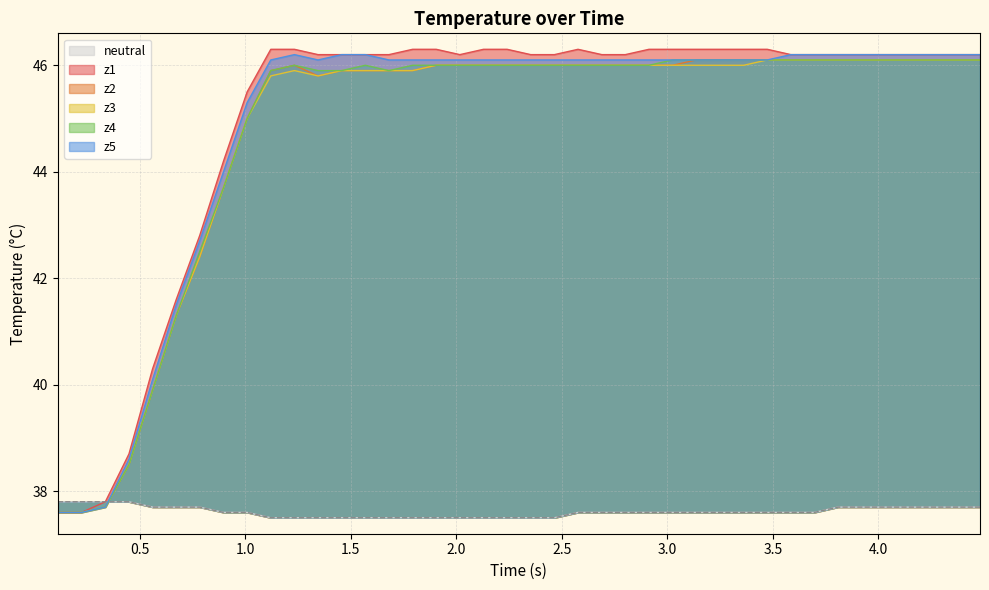

What is the value of the 5th point from the left?

37.7